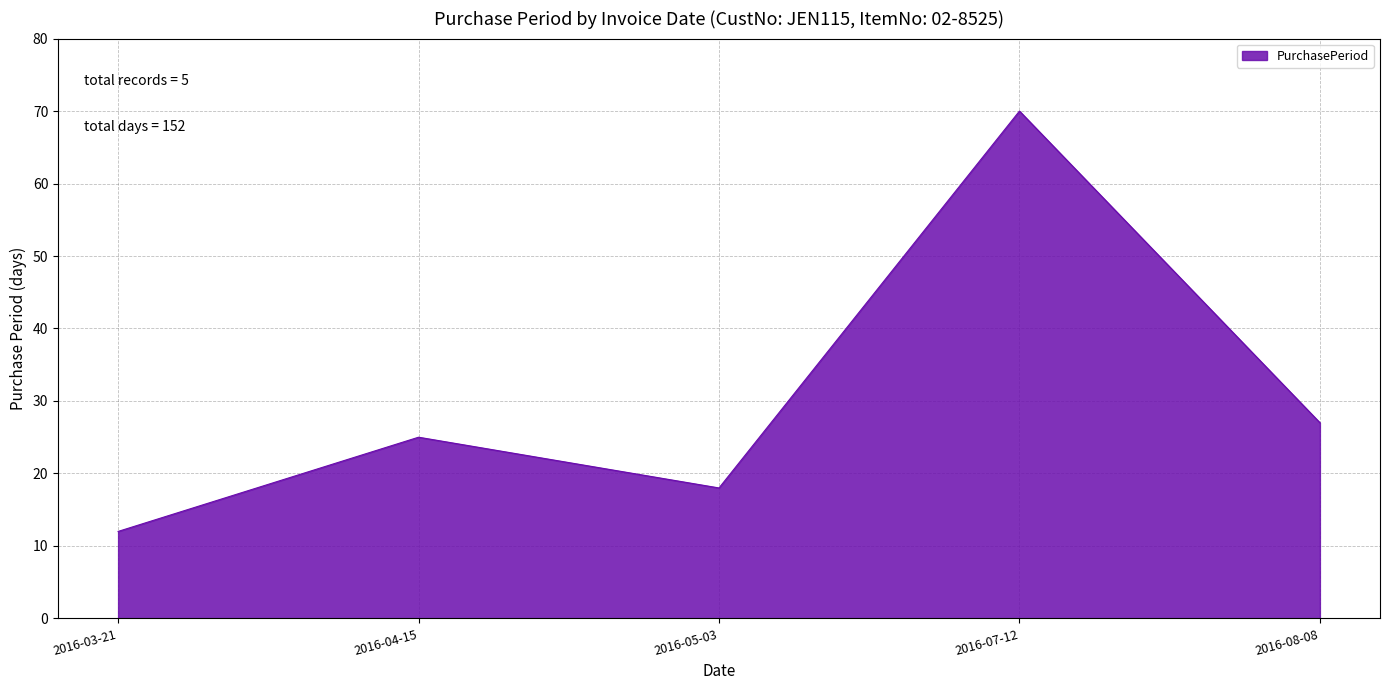

List the labels in order of value, largest first.

2016-07-12, 2016-08-08, 2016-04-15, 2016-05-03, 2016-03-21